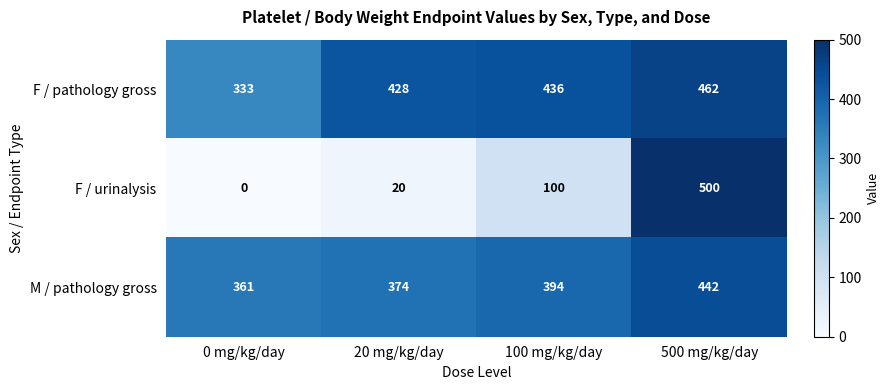

What is the difference between the M / pathology gross values at 100 mg/kg/day and 0 mg/kg/day?

33